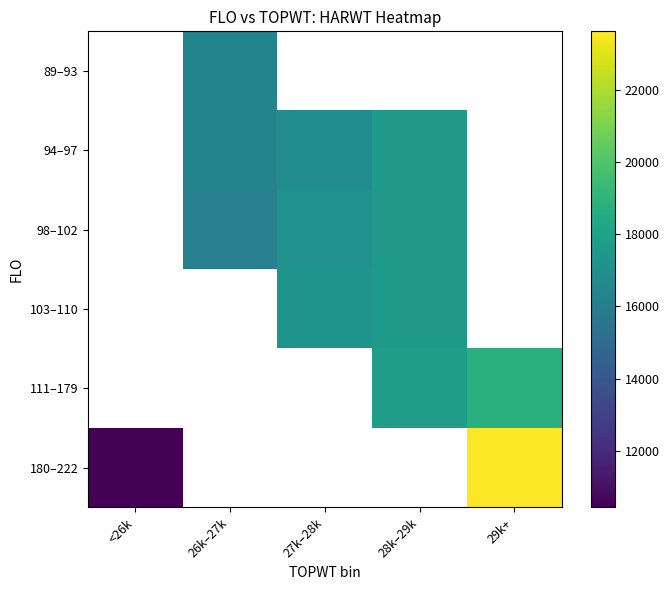

At which category does the chart reach its minimum across all series?

<26k